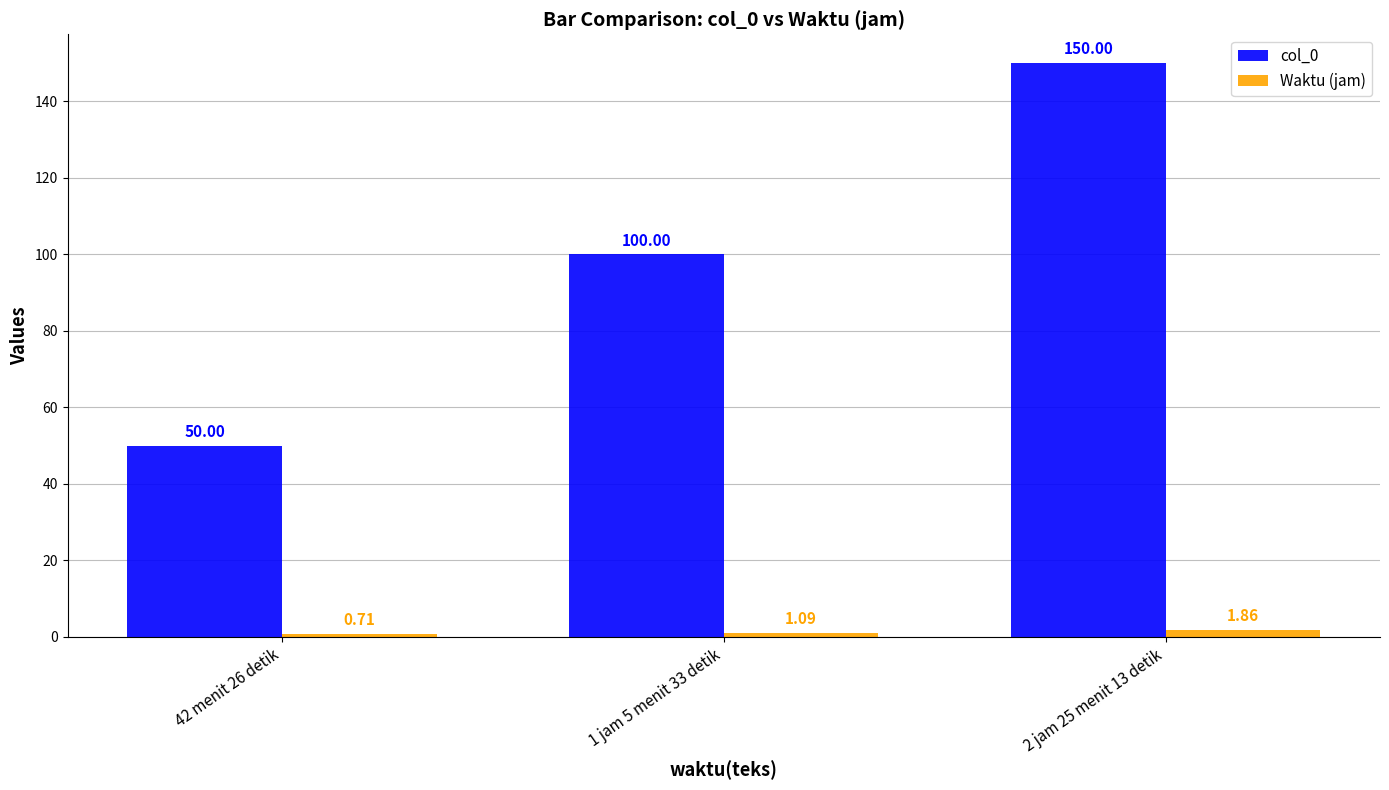

Rank the series by their maximum value, from highest to lowest.

col_0, Waktu (jam)